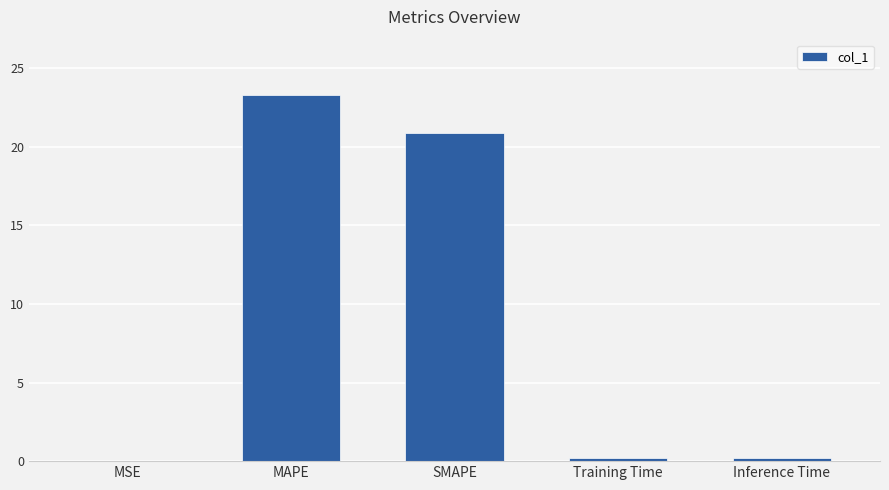

Does the chart contain stacked bars?

No